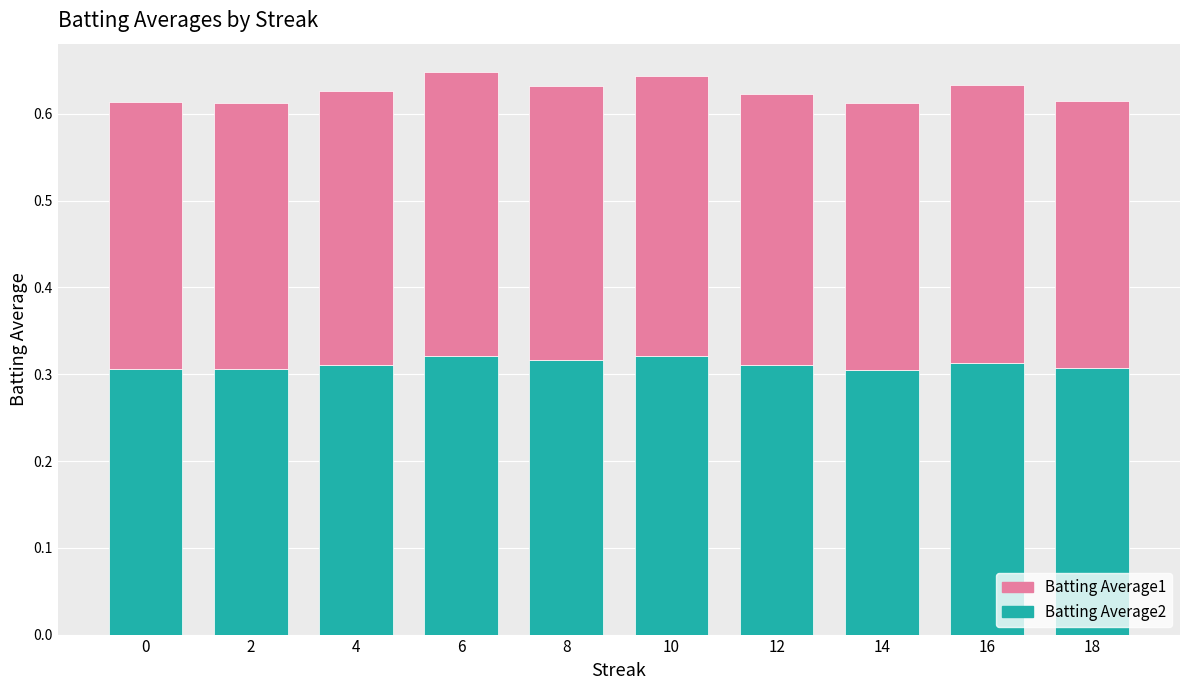

What is the sum of the Batting Average2 values at 4 and 18?

0.6